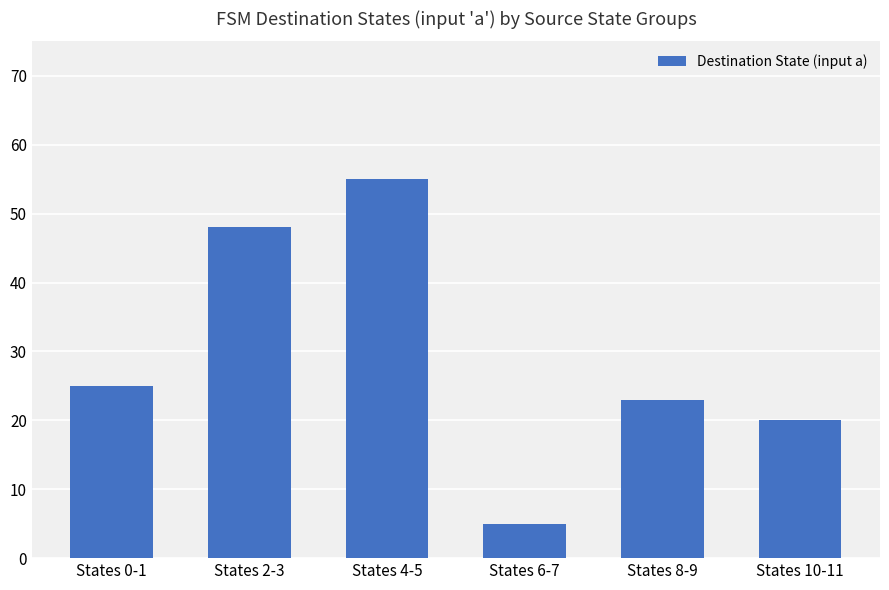

What is the label of the 1st bar from the left?

States 0-1